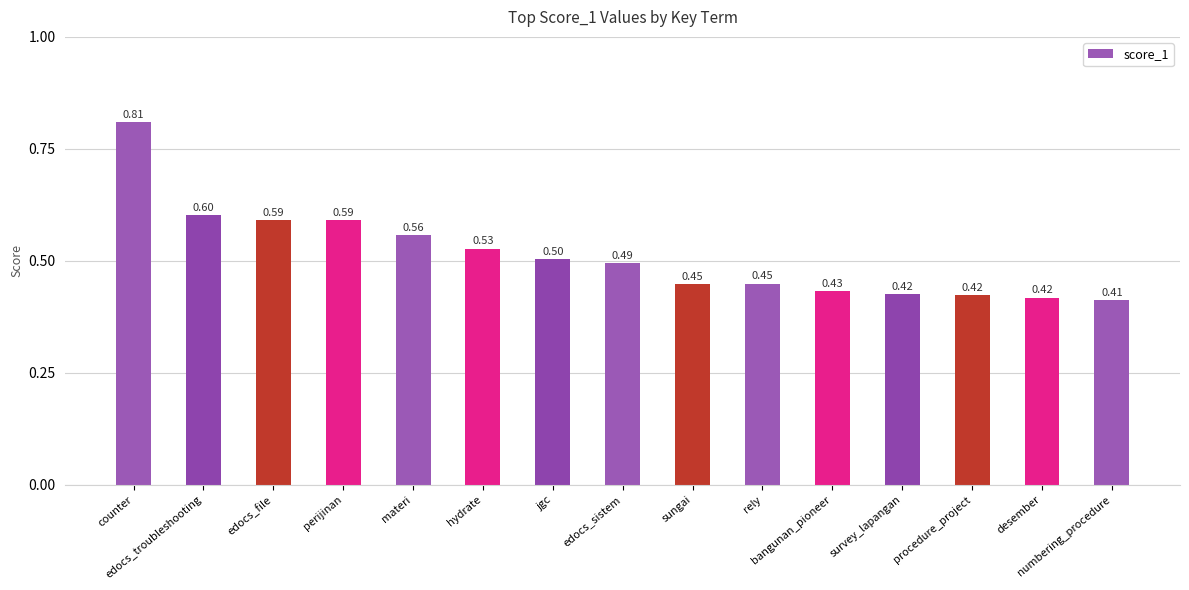

Which label corresponds to the smallest value in the chart?

numbering_procedure